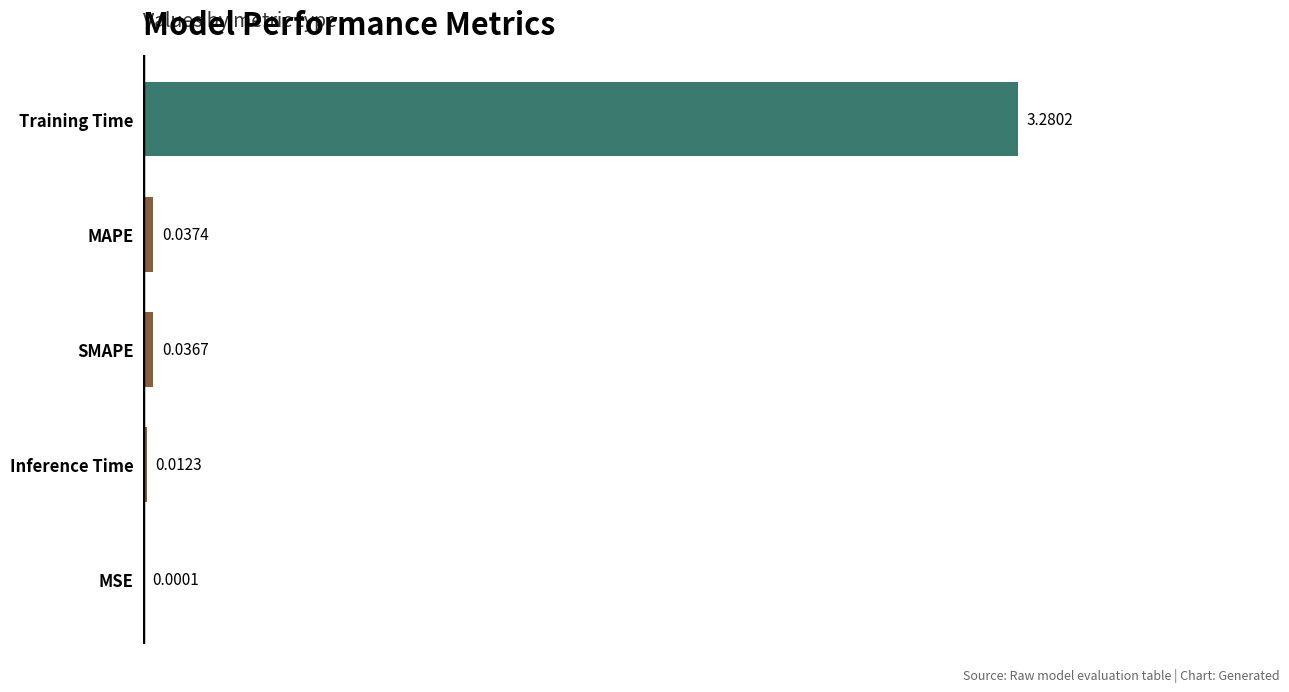

Where is the data nearest to the value 1?

MAPE